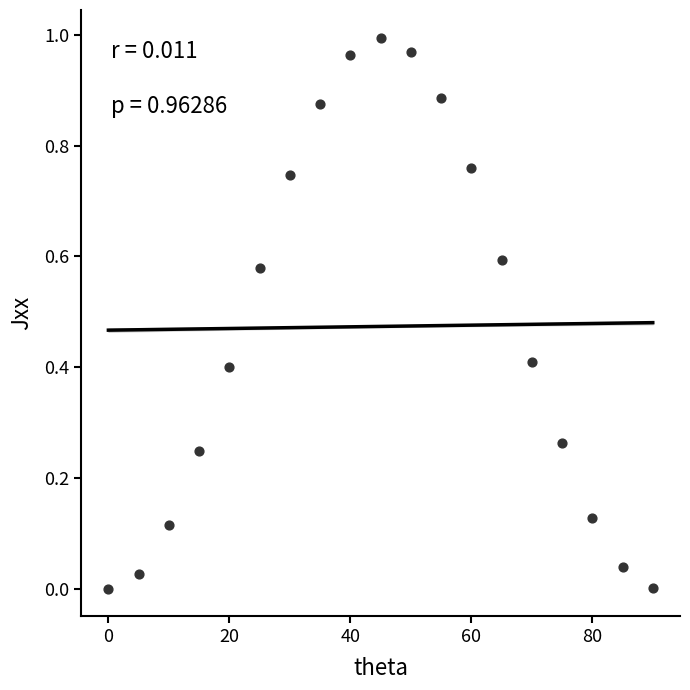

What is the range of X values (max minus min)?

90.0